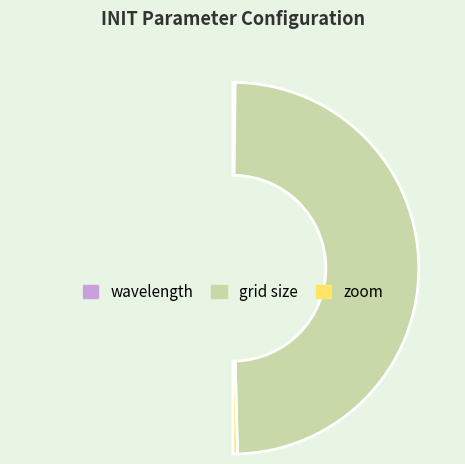

What percentage is NOT represented by zoom?

99.2%